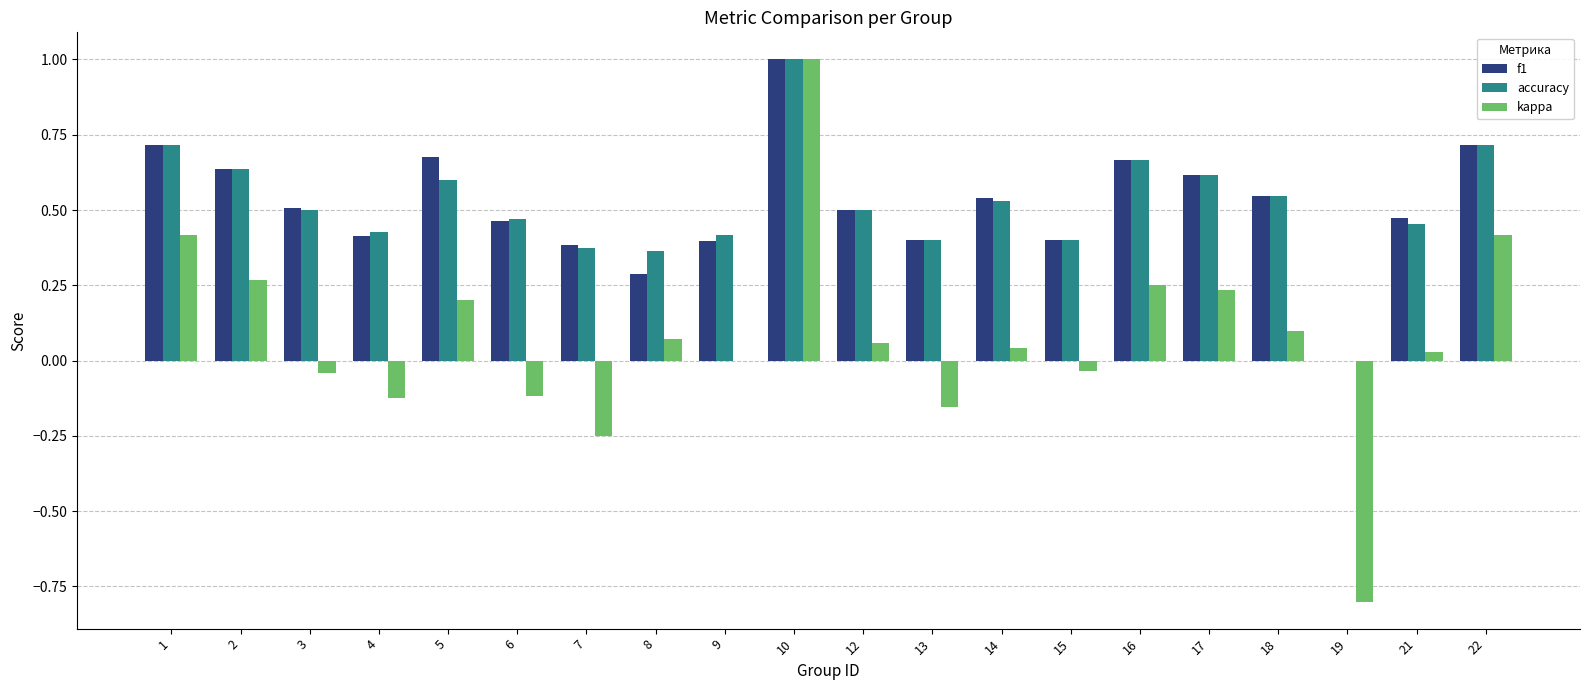

How many series are shown in this chart?

3